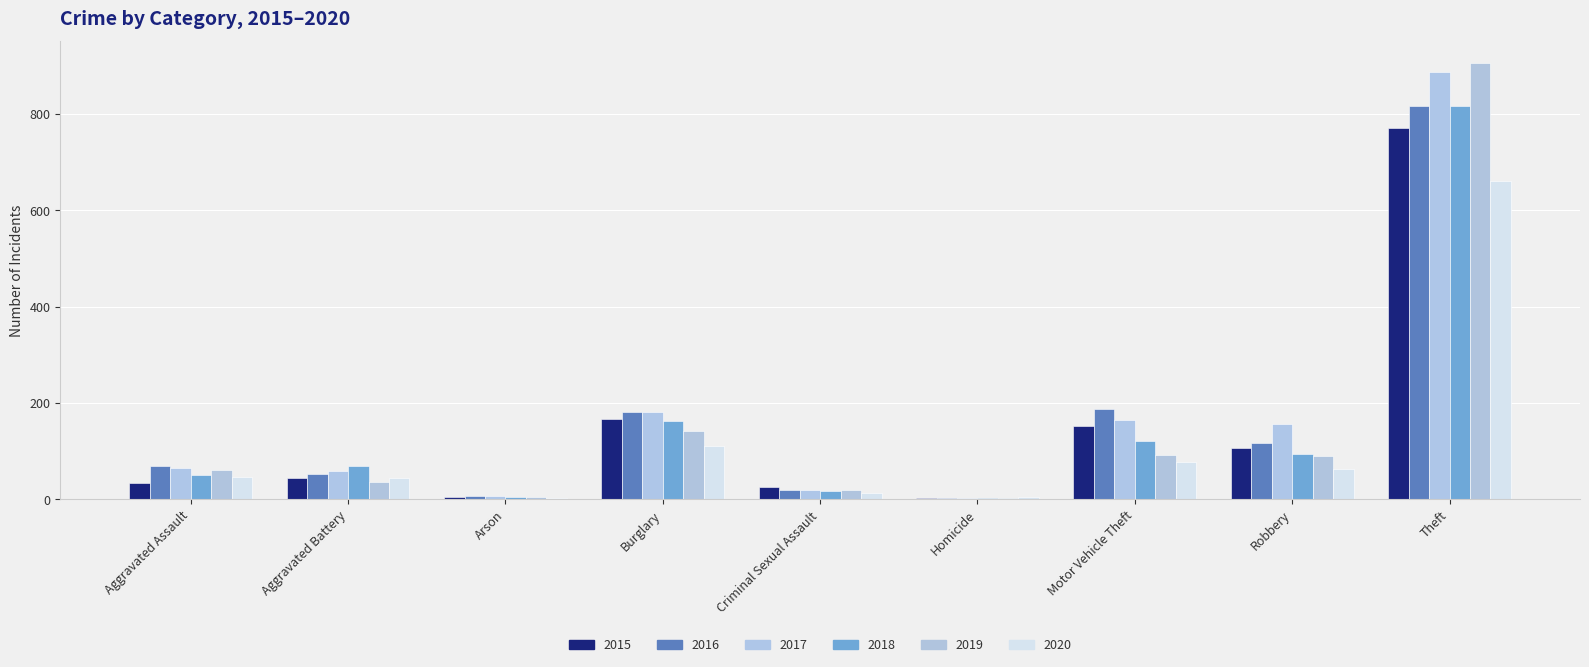

Is it true that 2015 equals 25 at Criminal Sexual Assault?

True